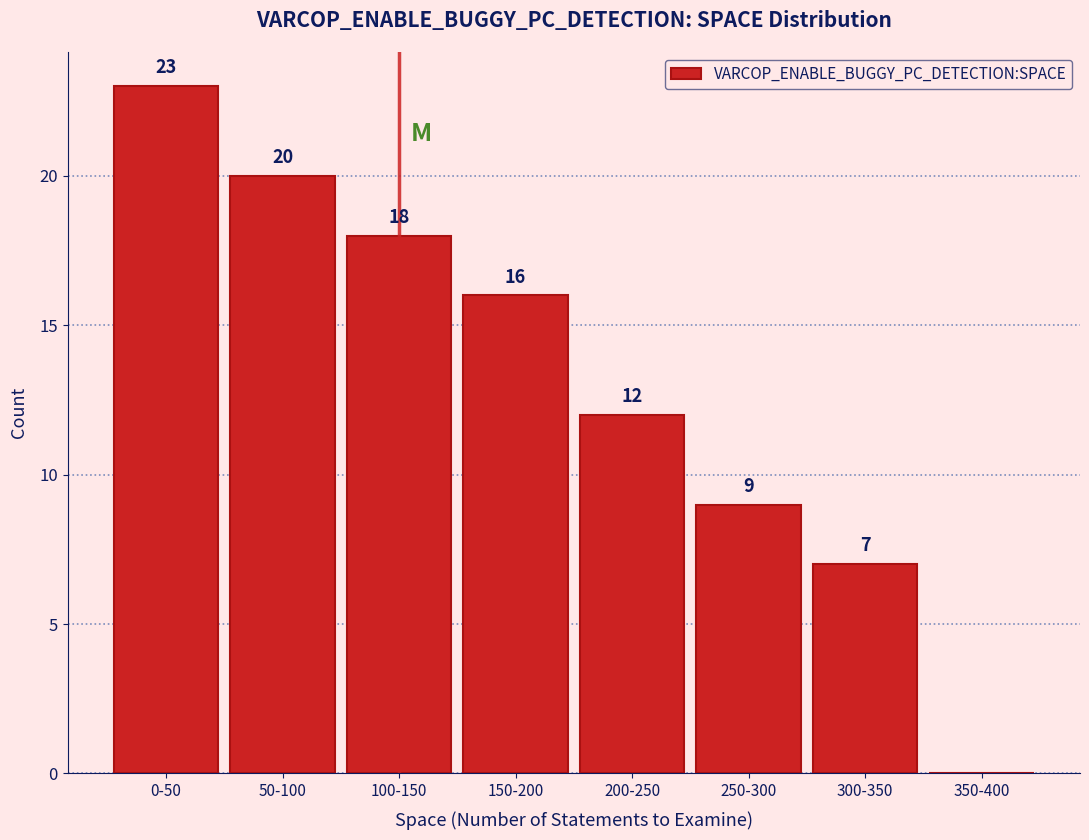

Reading left to right, transcribe all the data shown in this chart.

0-50=23	50-100=20	100-150=18	150-200=16	200-250=12	250-300=9	300-350=7	350-400=0